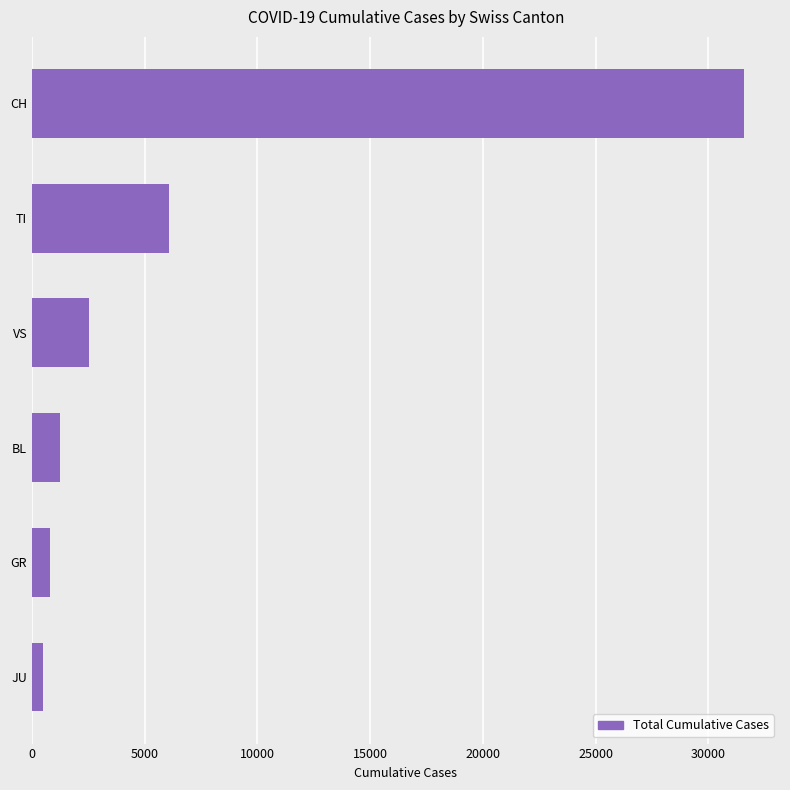

Reading top to bottom, list all the values displayed in this chart.

31598	6091	2536	1255	821	489